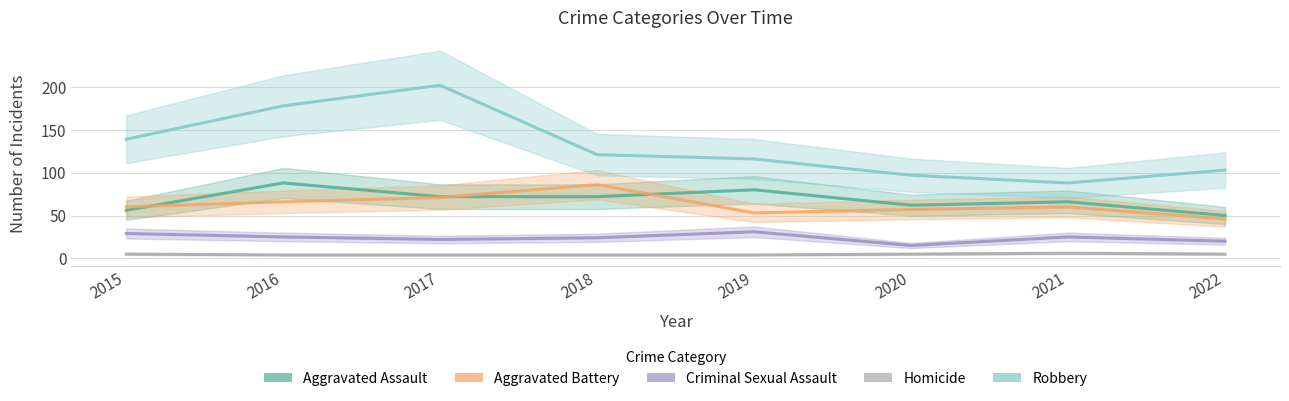

Reading left to right, what are all the values shown in this chart?

Aggravated Assault: 2015=56	2016=88	2017=72	2018=72	2019=80	2020=62	2021=66	2022=50
Aggravated Battery: 2015=60	2016=66	2017=71	2018=86	2019=53	2020=57	2021=60	2022=46
Criminal Sexual Assault: 2015=29	2016=25	2017=22	2018=24	2019=31	2020=15	2021=25	2022=20
Homicide: 2015=5	2016=4	2017=4	2018=4	2019=4	2020=5	2021=6	2022=5
Robbery: 2015=139	2016=178	2017=202	2018=121	2019=116	2020=97	2021=88	2022=103